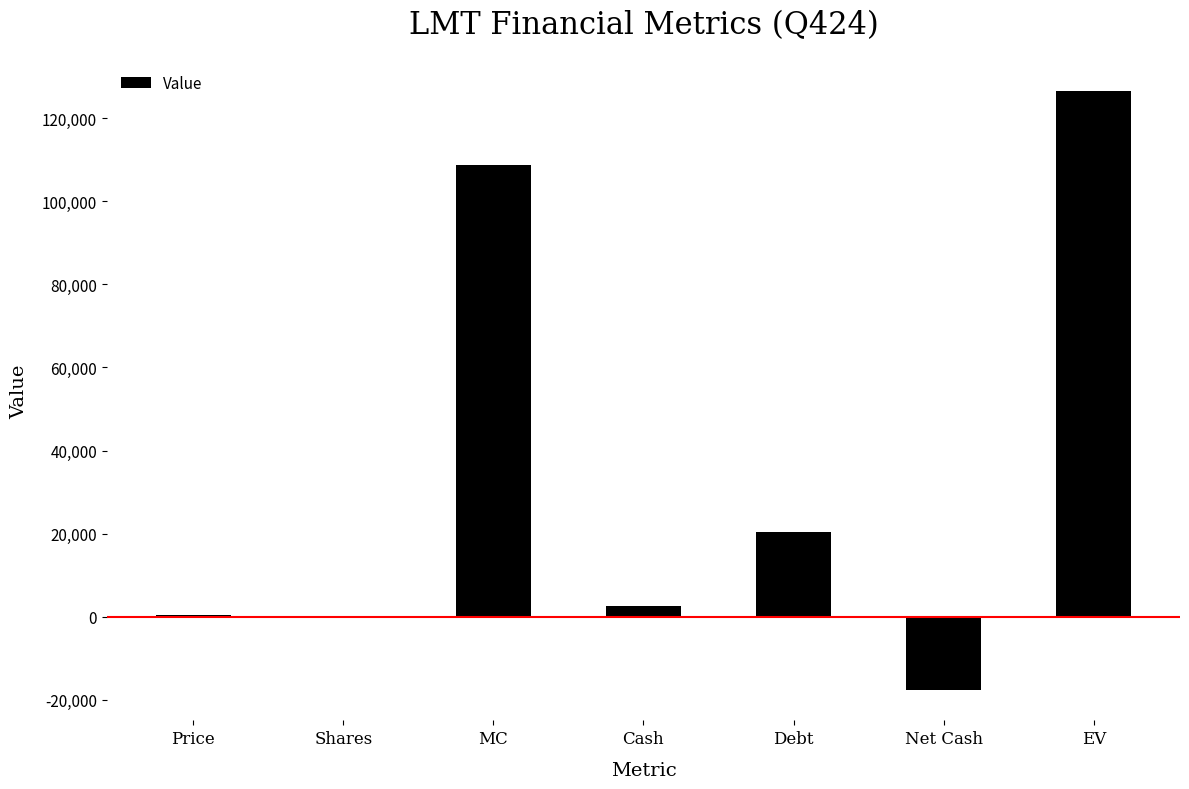

What is the change in value from MC to Debt?

-88602.5